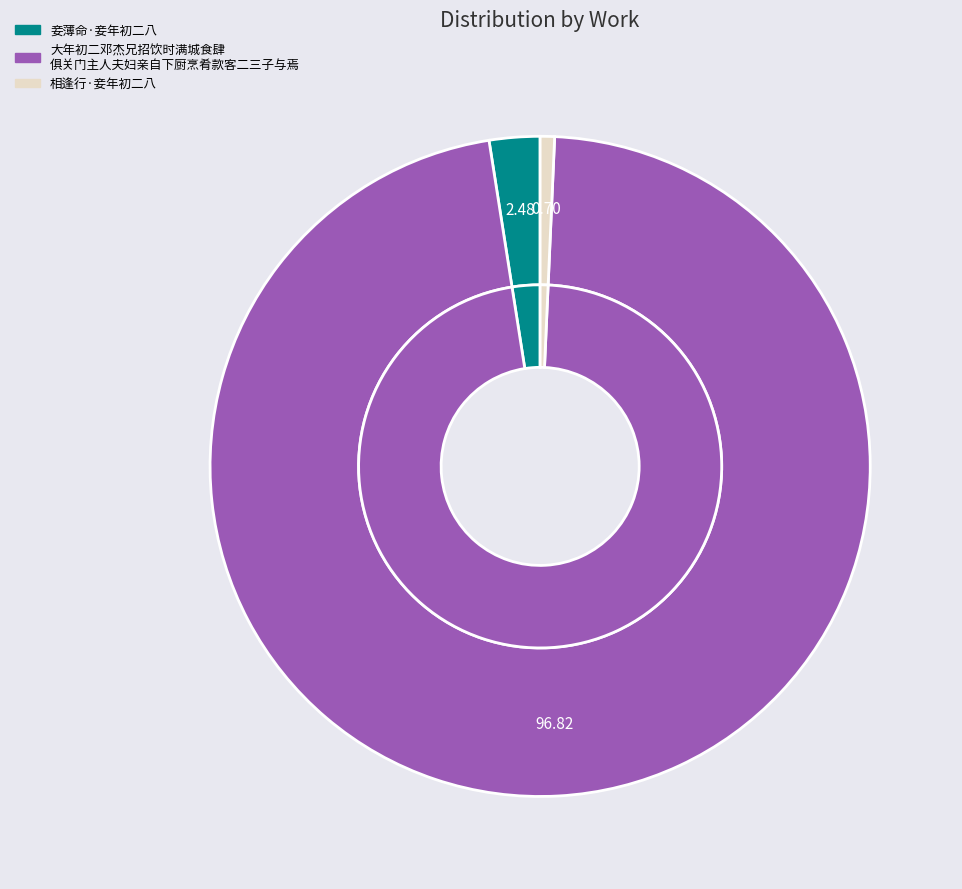

Which slice represents more than half of the pie?

大年初二邓杰兄招饮时满城食肆俱关门主人夫妇亲自下厨烹肴款客二三子与焉